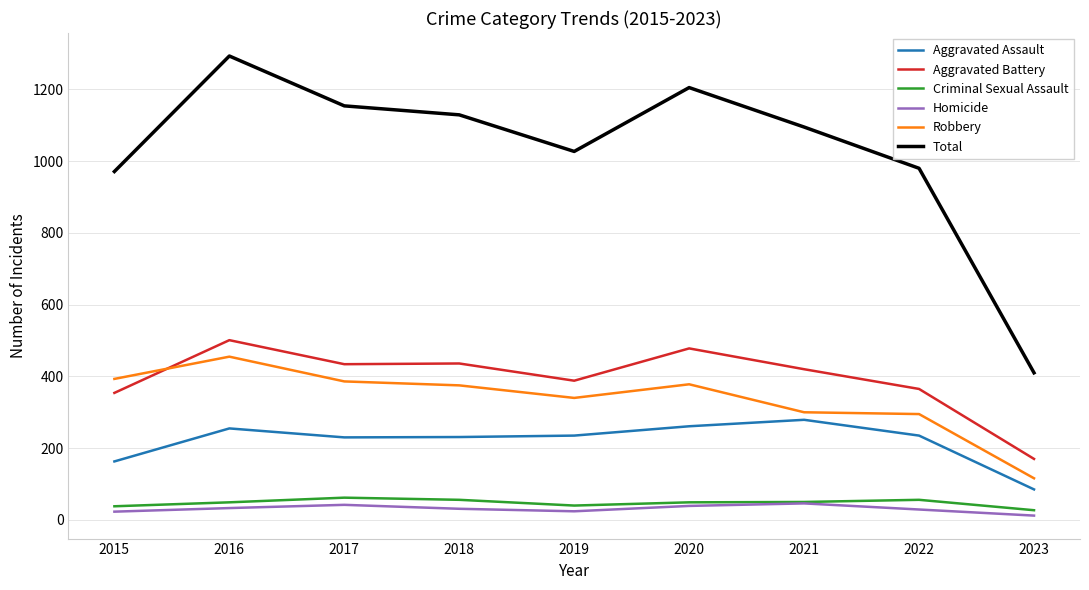

What is the average value of the Aggravated Battery series?

394